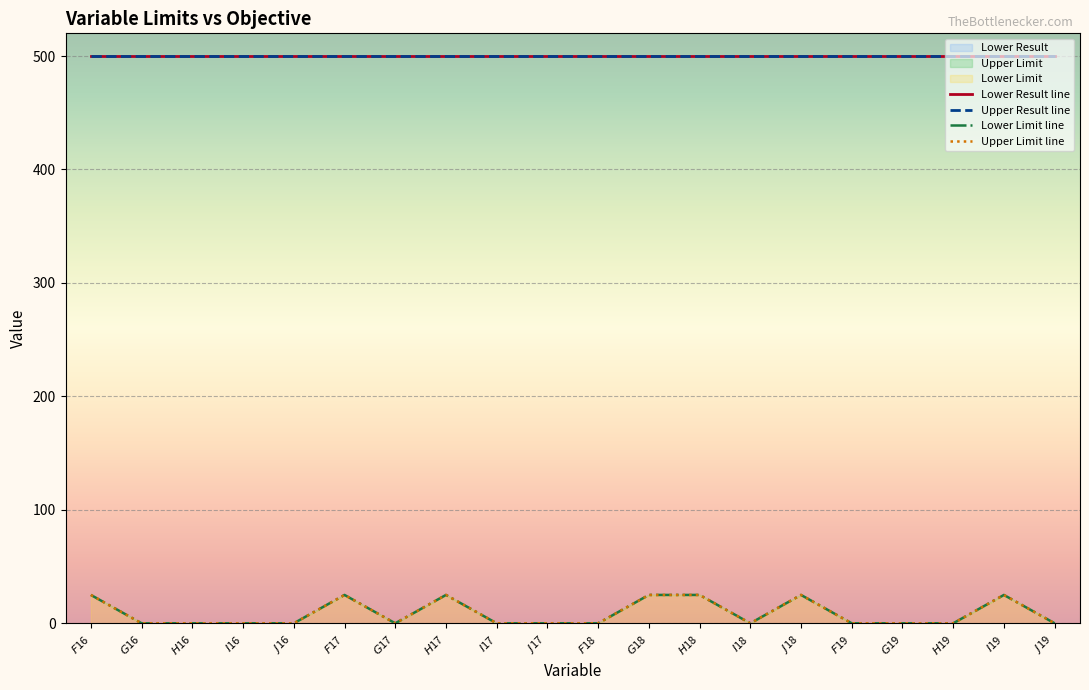

What is the label of the 12th point from the left?

$G$18